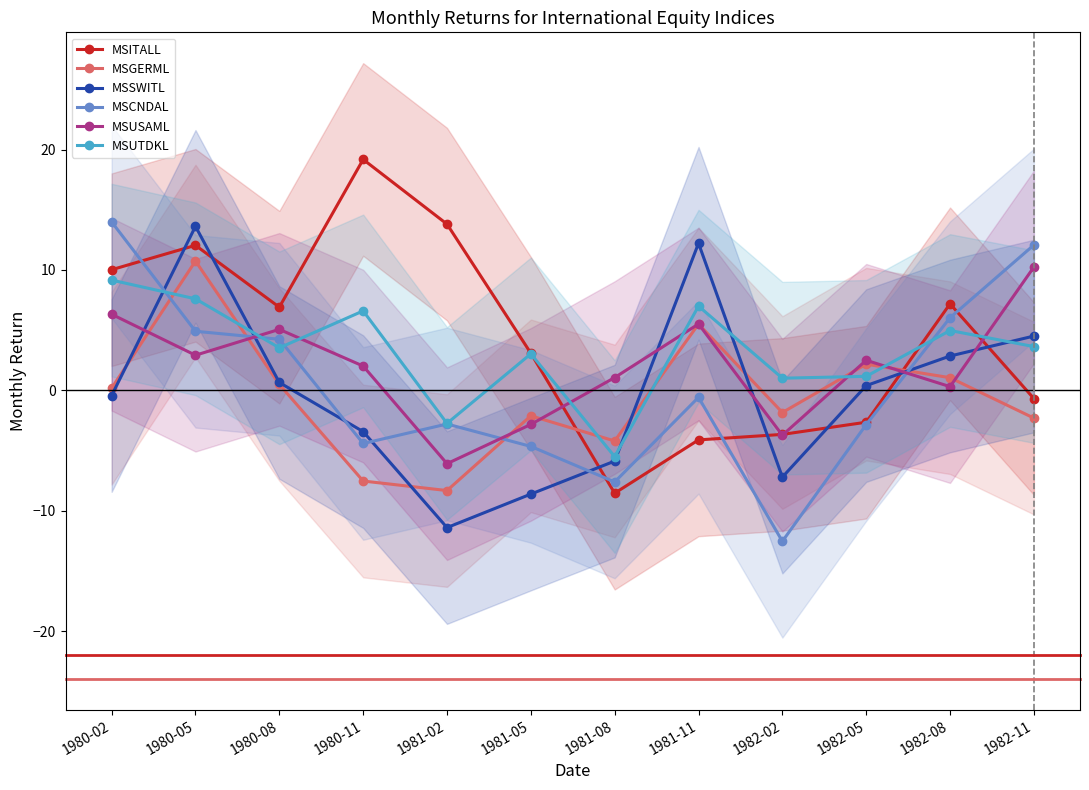

What are all the series names shown in the legend?

MSITALL, MSGERML, MSSWITL, MSCNDAL, MSUSAML, MSUTDKL